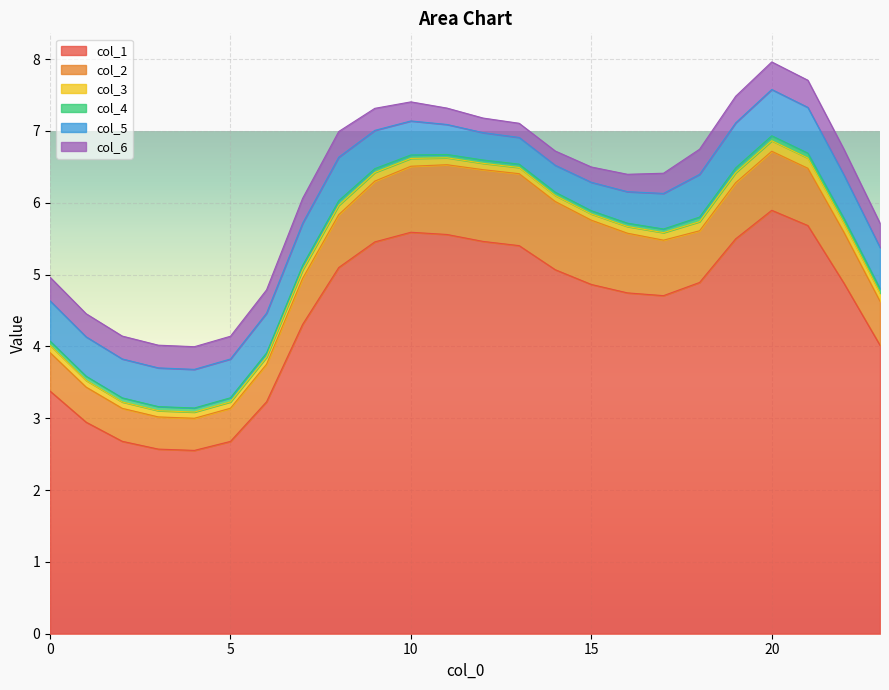

What is the lowest value of the col_1 series?

2.6